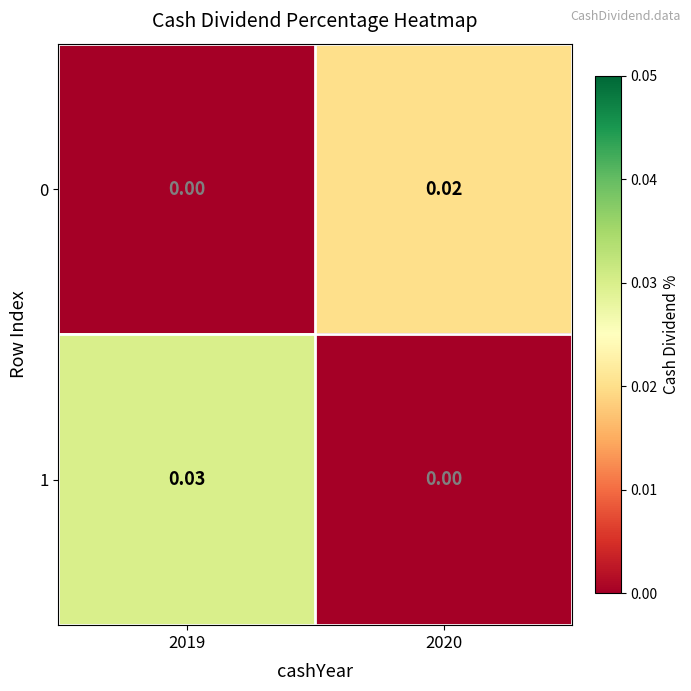

Is the value of 1 at 2019 greater than the value of 0 at 2020?

Yes